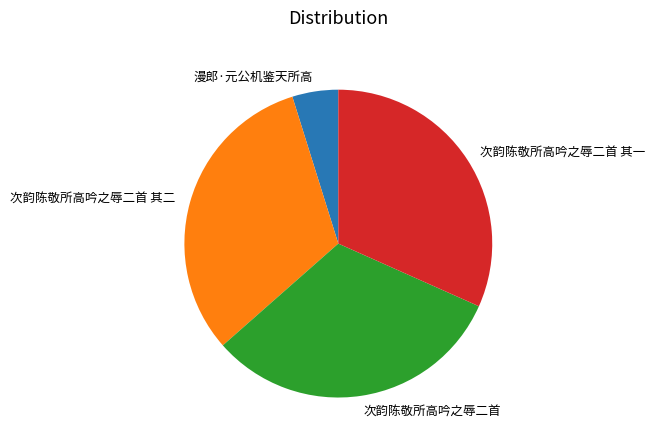

What is the smallest slice in the pie chart?

漫郎·元公机鉴天所高